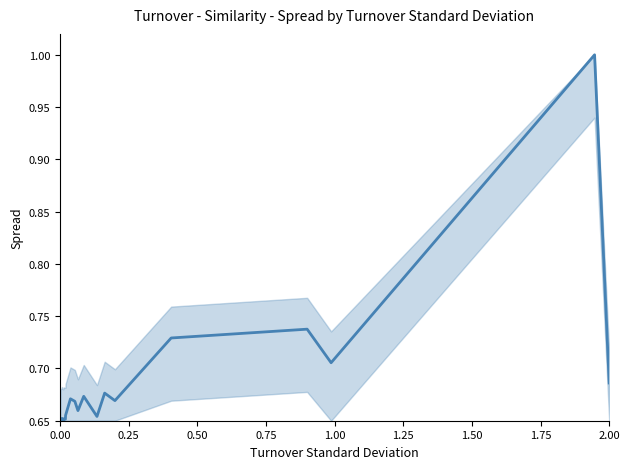

What is the greatest value displayed?

1.0